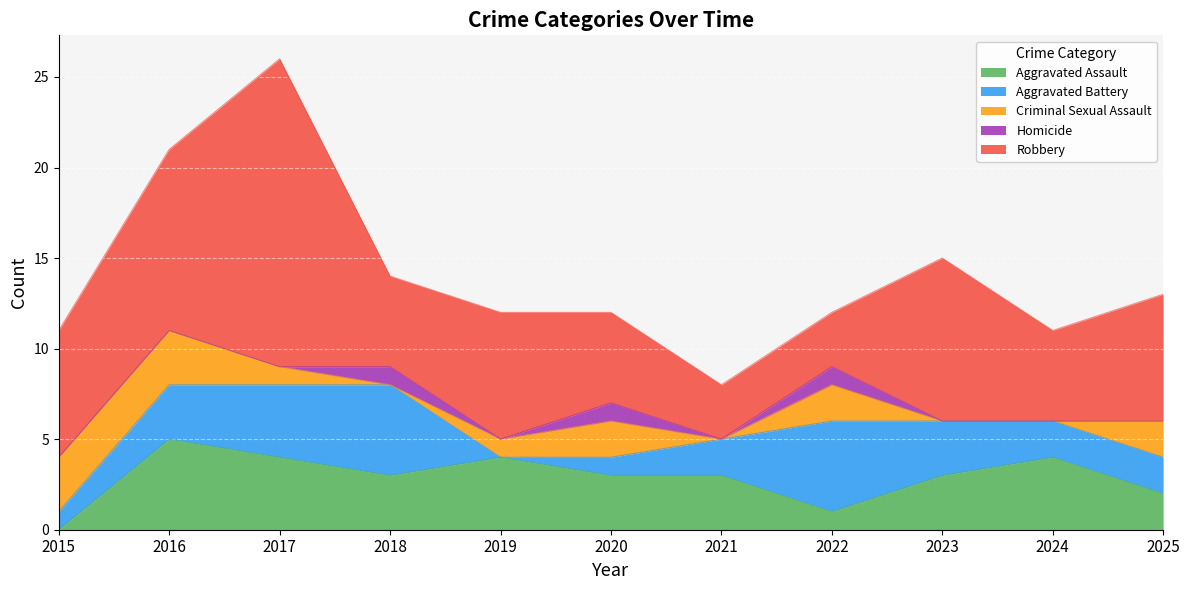

At which category is the sum across all series the highest?

2017